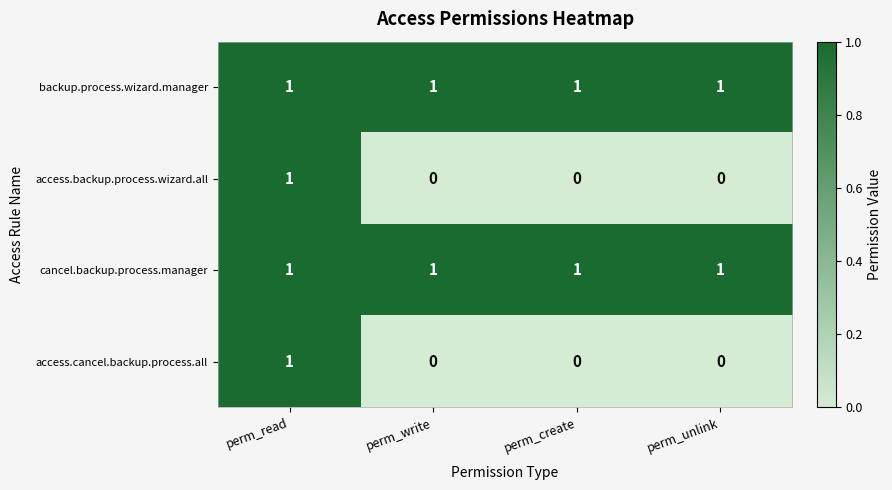

True or false: cancel.backup.process.manager has a value of 0 at perm_read.

False